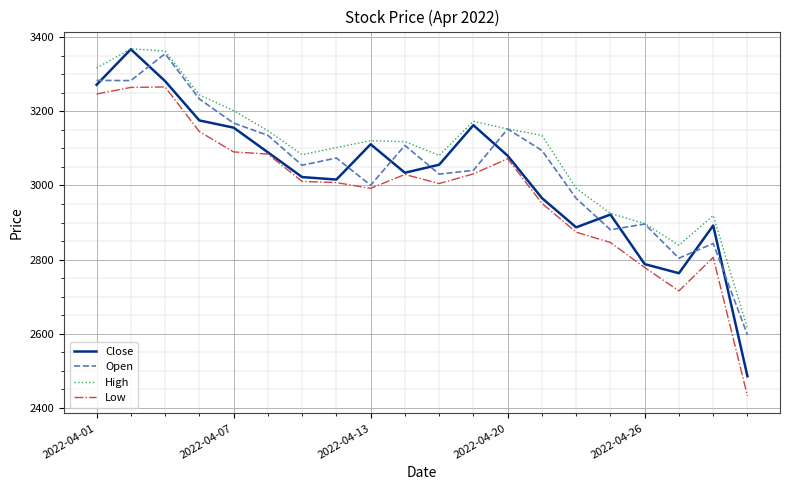

Which series has the widest spread of values?

Close